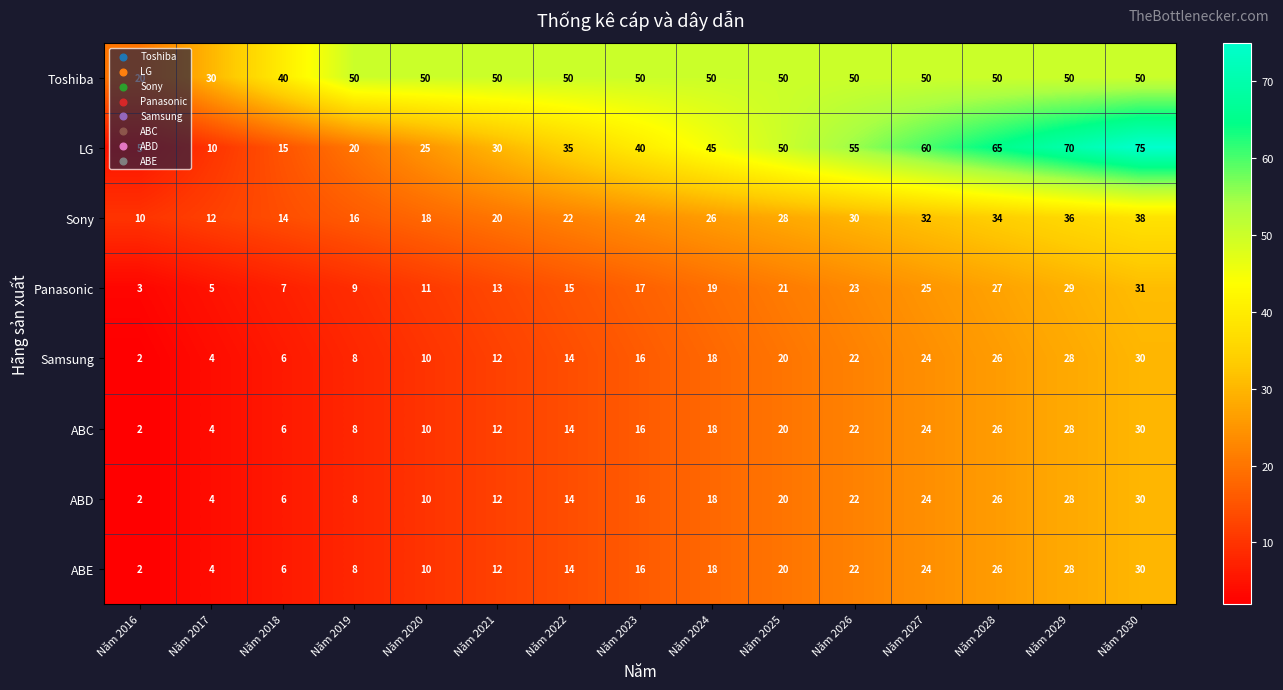

Where is LG nearest to the value 40?

Năm 2023